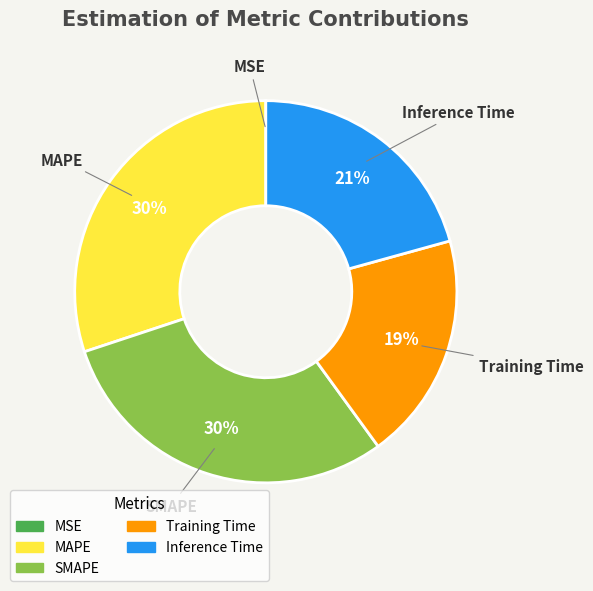

Is there any slice that represents more than half of the pie?

No